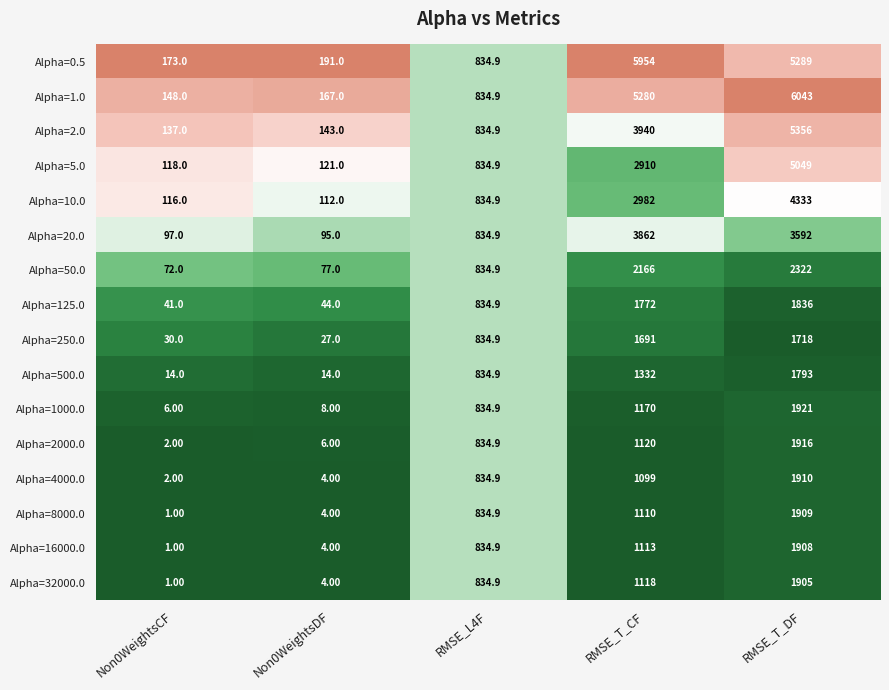

Which label corresponds to the largest value in the chart?

RMSE_T_DF